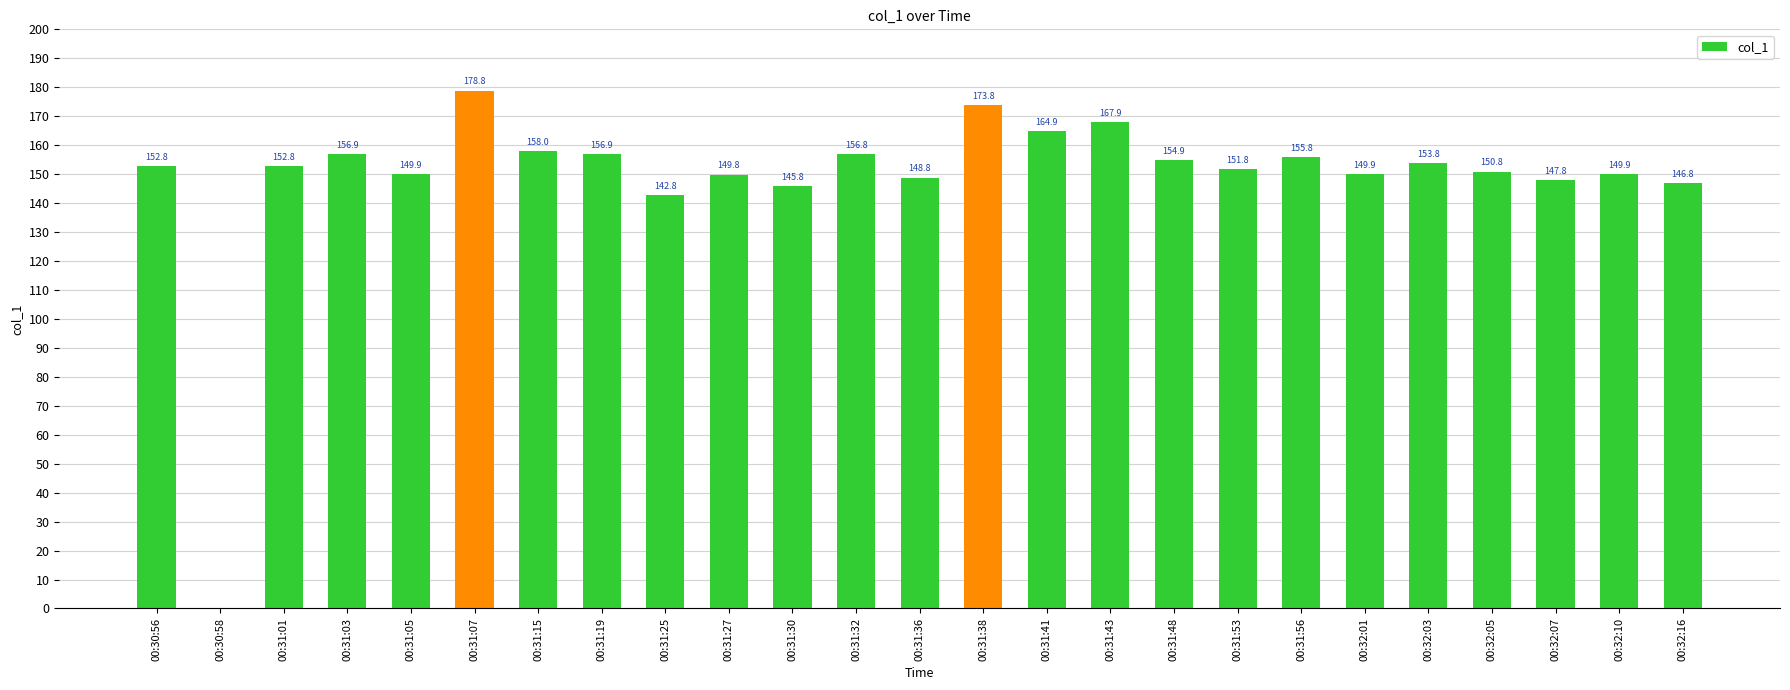

At which label does the data first exceed 152?

00:30:56